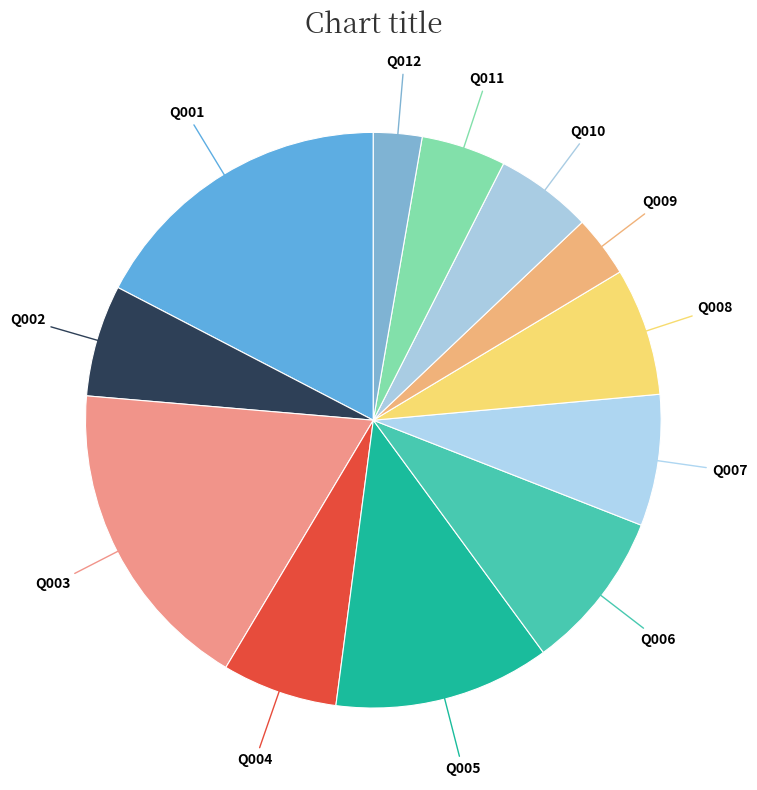

Is there a majority slice in this chart?

No